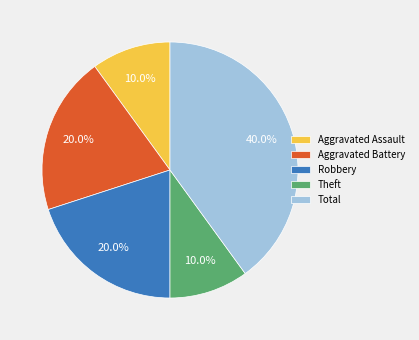

Do Total and Aggravated Battery together represent more than half of the pie?

Yes